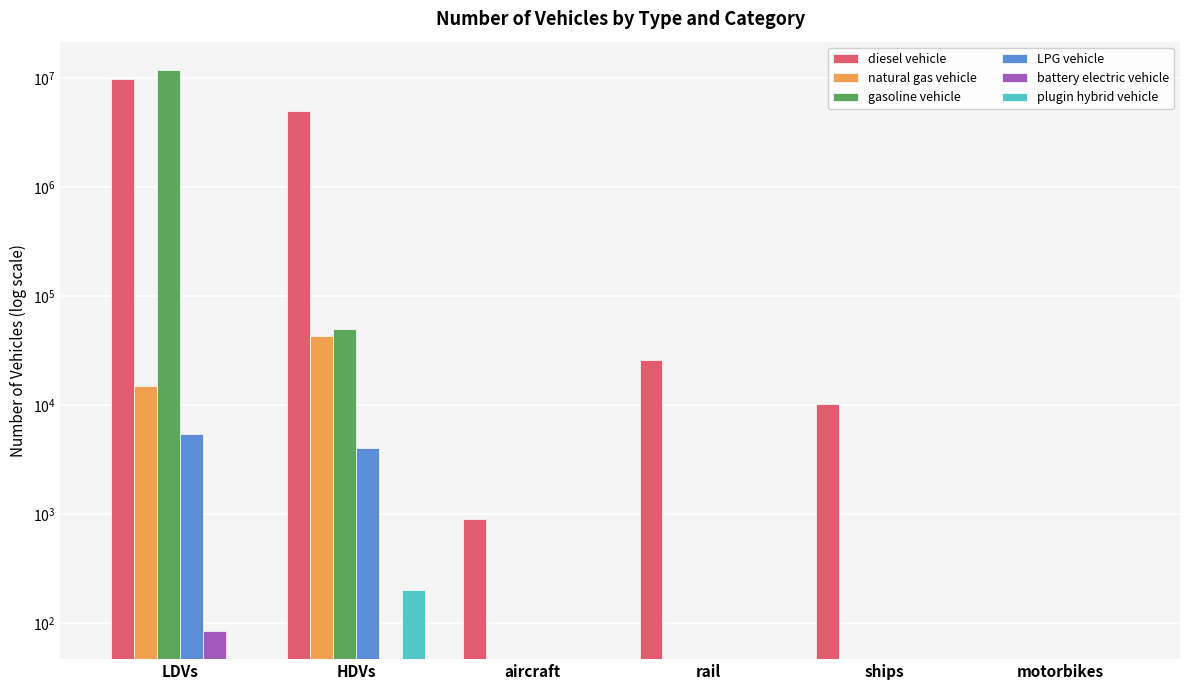

Which series has the largest total across all categories?

diesel vehicle